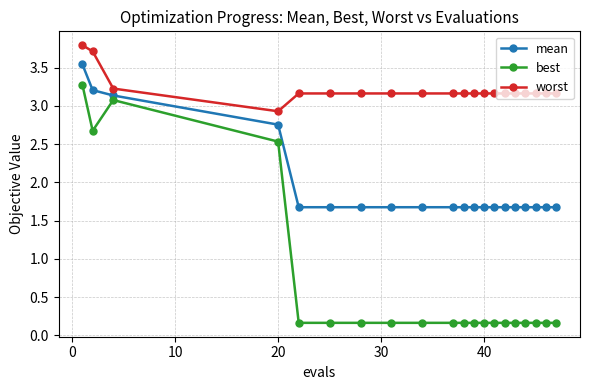

True or false: mean and worst cross at least once.

False